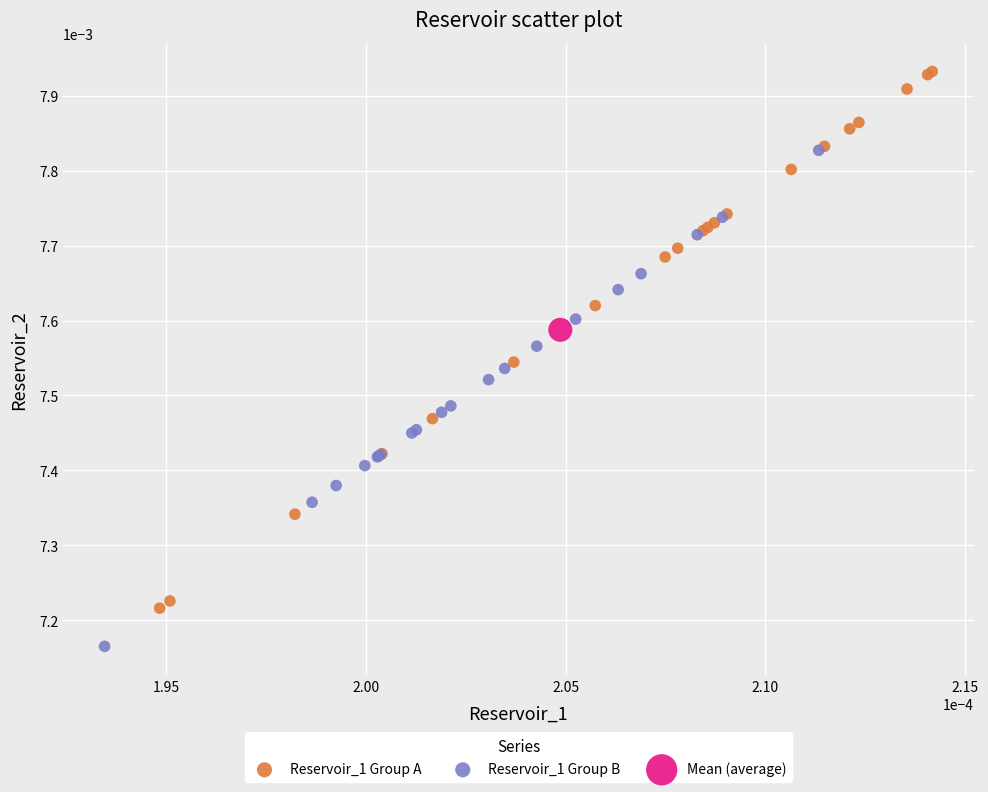

What are all the series names shown in the legend?

Reservoir_1 Group A, Reservoir_1 Group B, Mean (average)